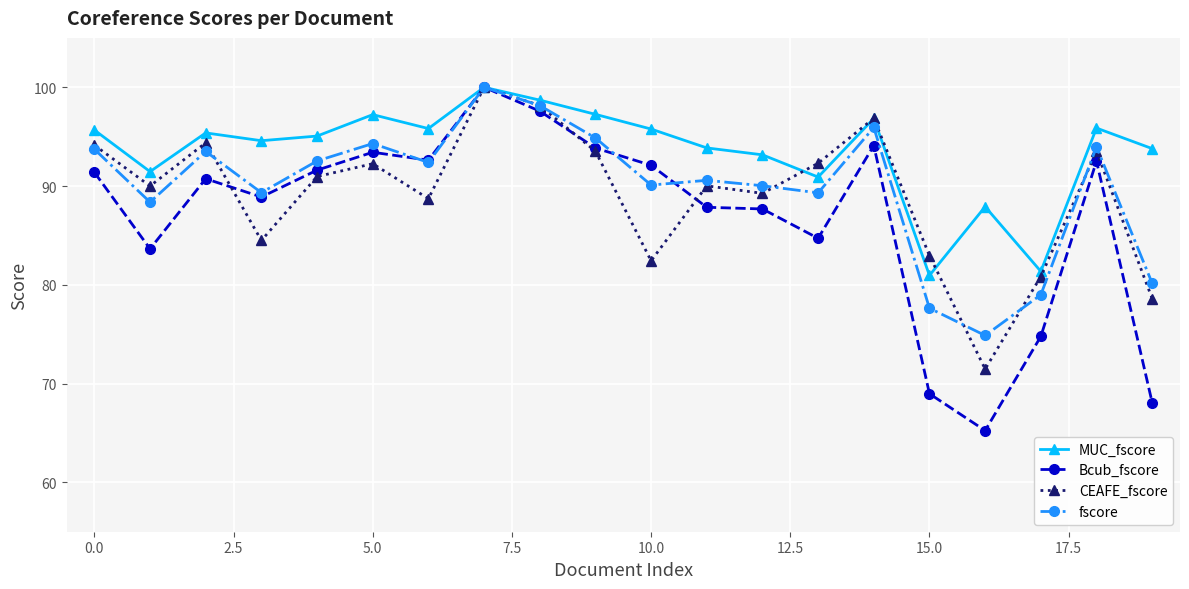

What is the lowest value of the MUC_fscore series?

81.0